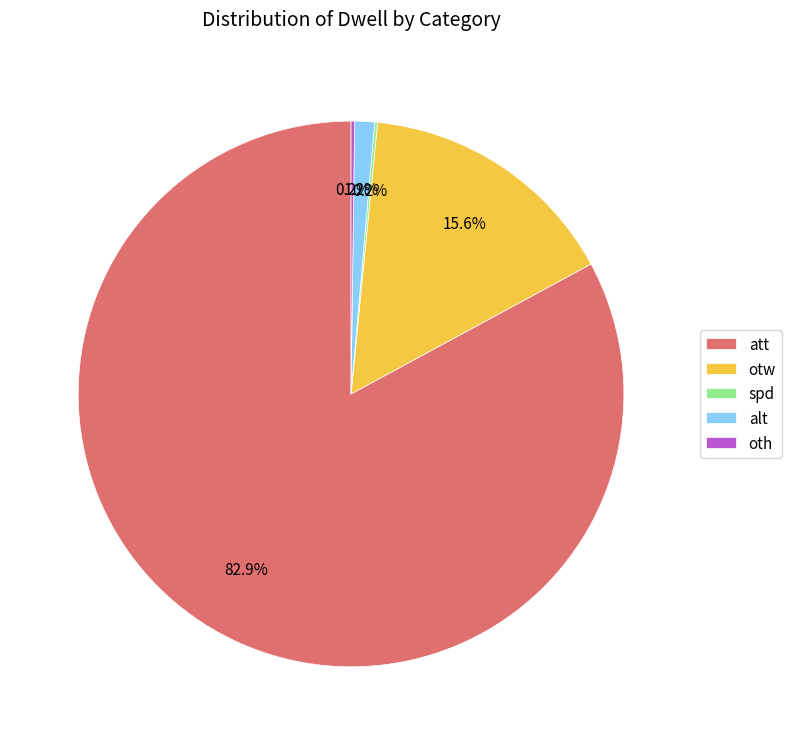

Does any single category account for the majority?

Yes